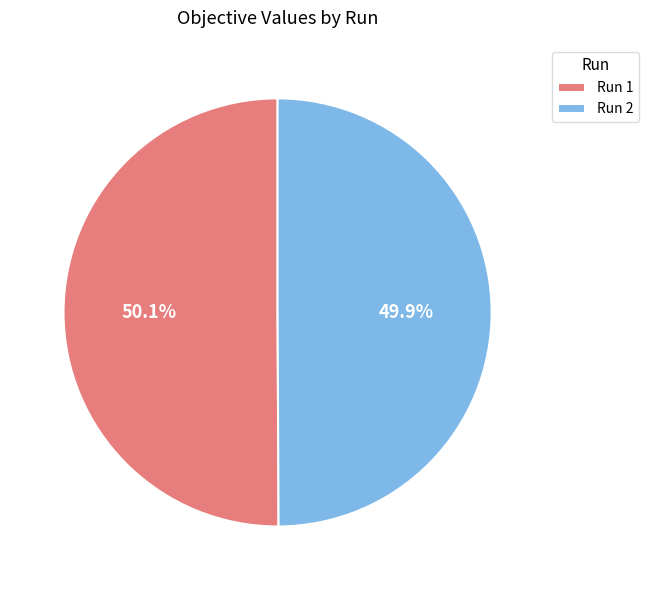

How much of the chart is everything except Run 2?

50.1%